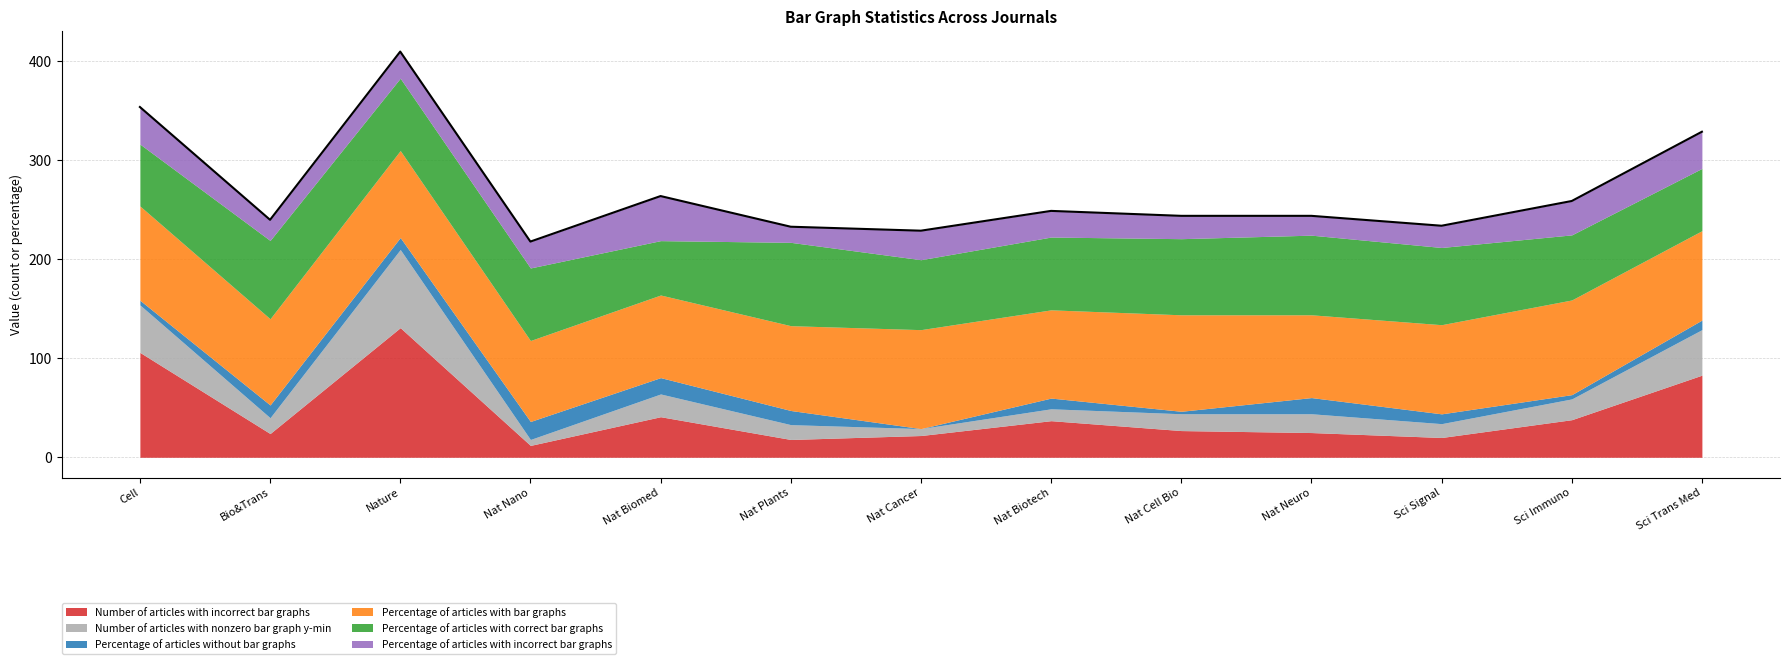

Where is the first local maximum for Number of articles with nonzero bar graph y-min?

Nature